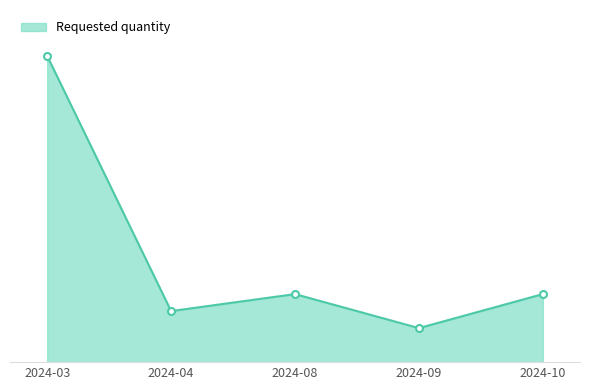

Reading left to right, transcribe all the data shown in this chart.

144	24	32	16	32